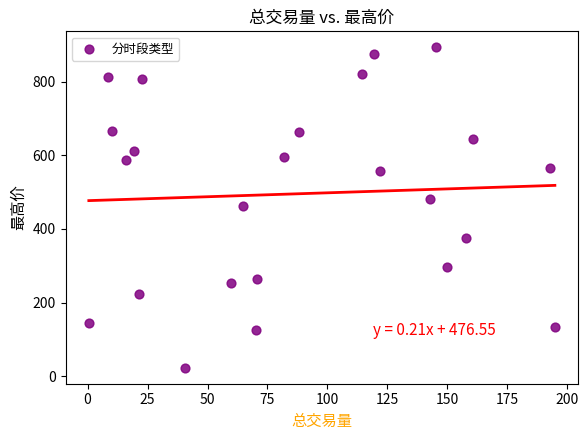

What is the range of Y values (max minus min)?

869.6